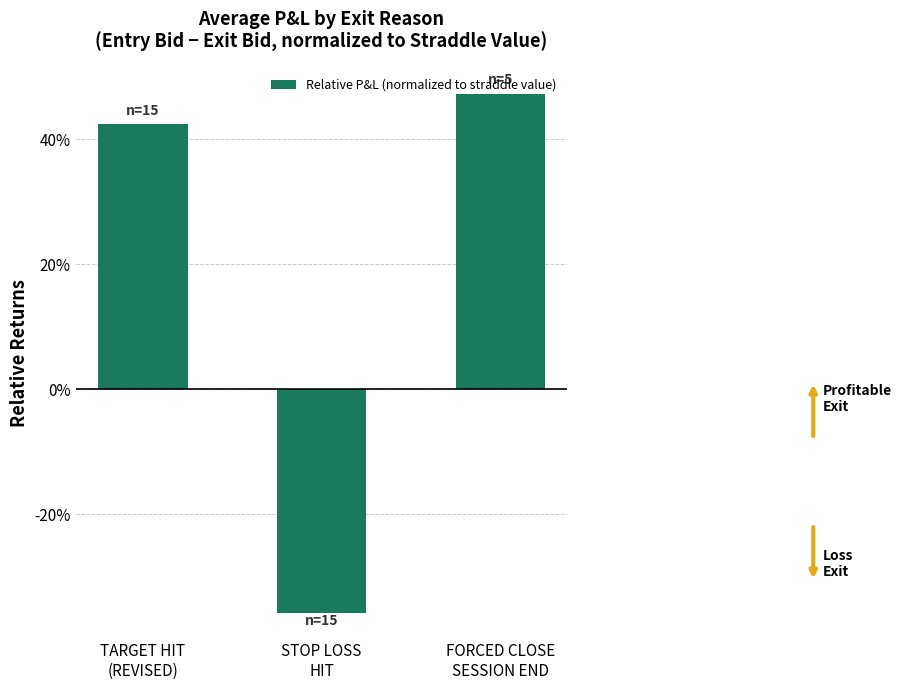

Are the bars horizontal?

No